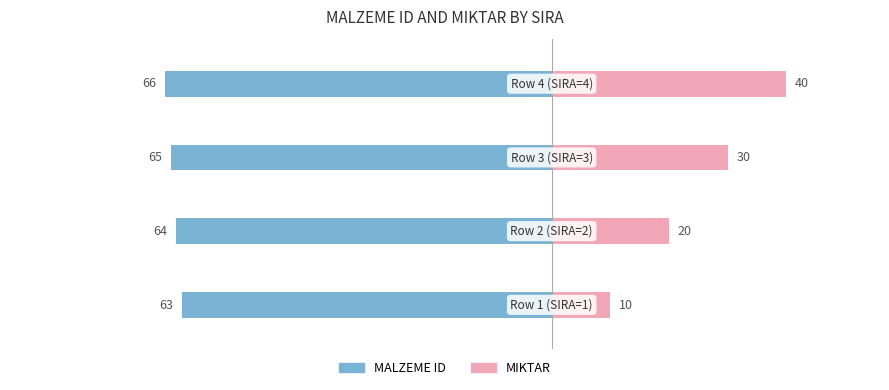

Are the bars horizontal?

Yes